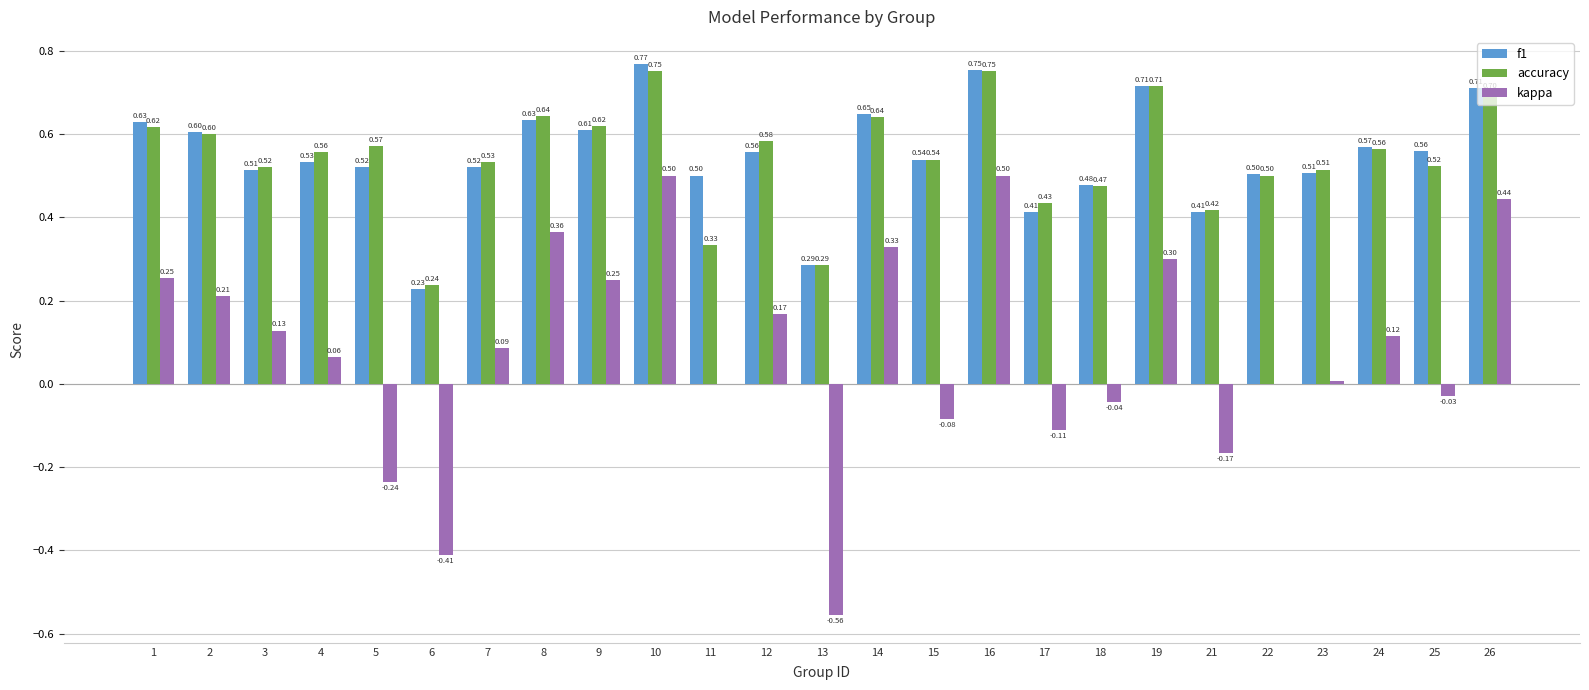

What are all the series names shown in the legend?

f1, accuracy, kappa